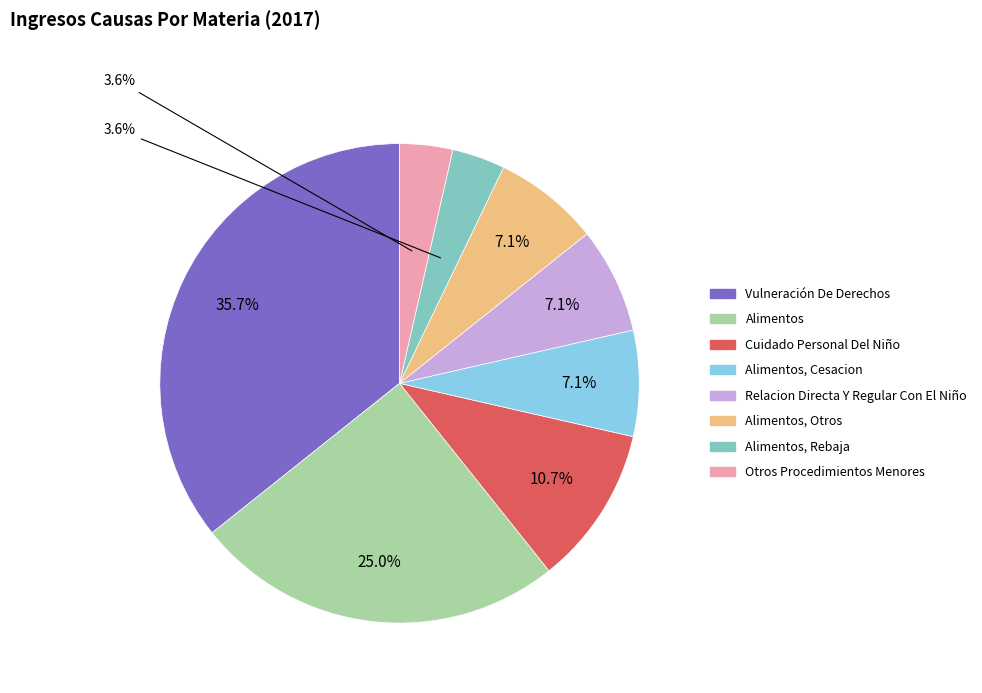

Is there any slice that represents more than half of the pie?

No